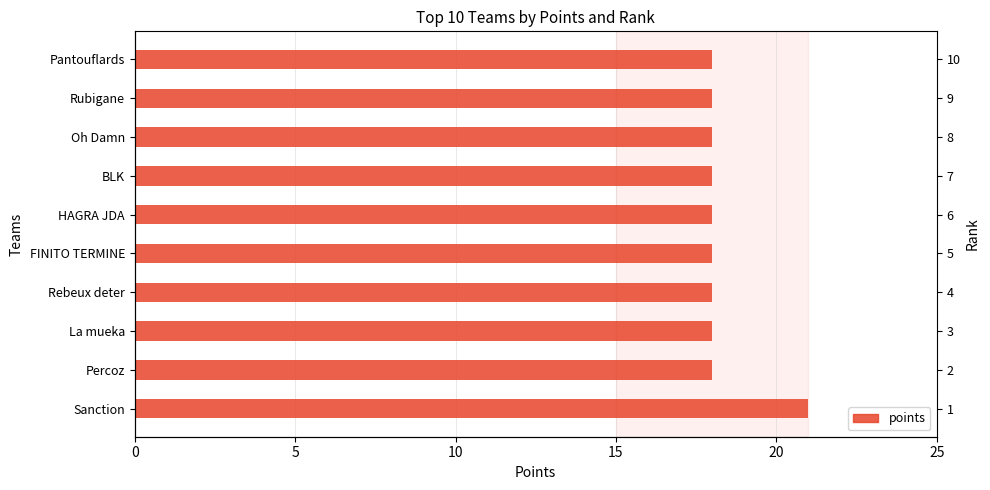

Is it true that the value at Rebeux deter is 11?

False